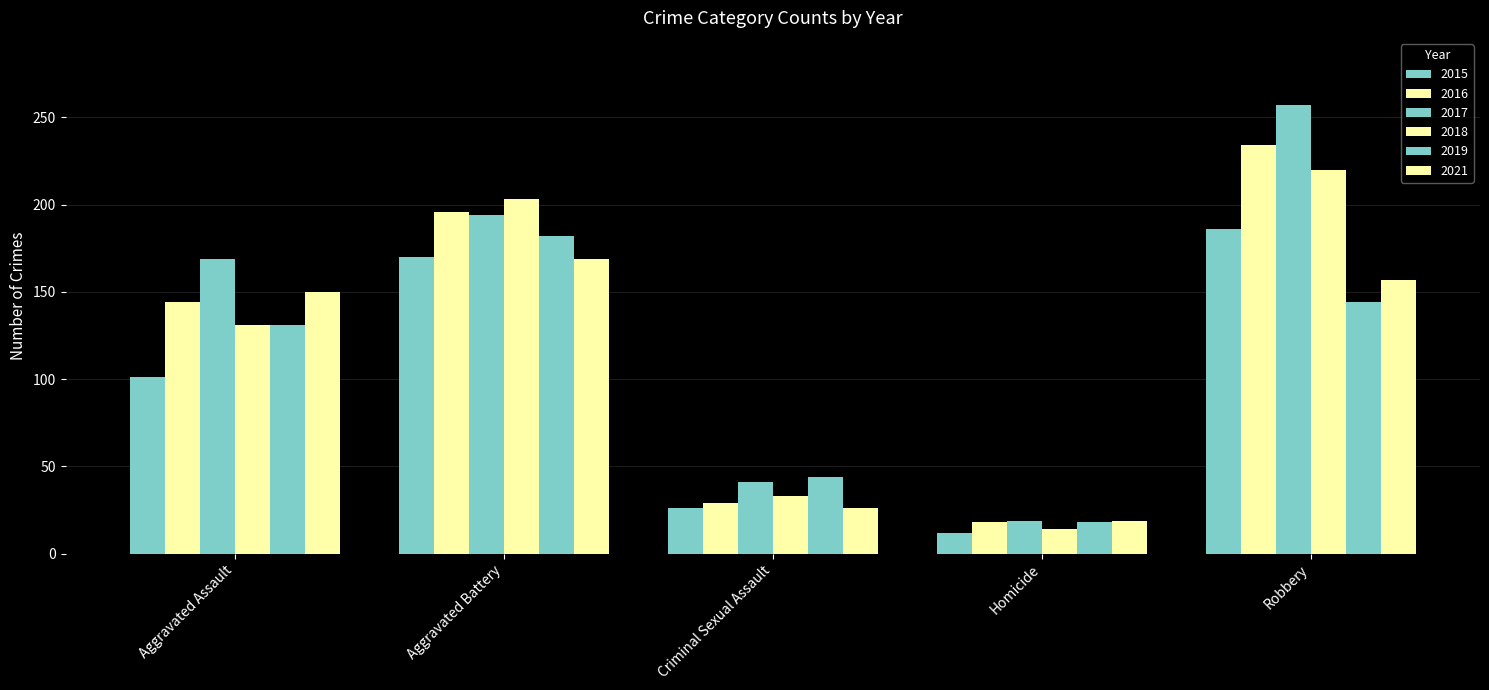

At which label does 2015 first exceed 101?

Aggravated Battery